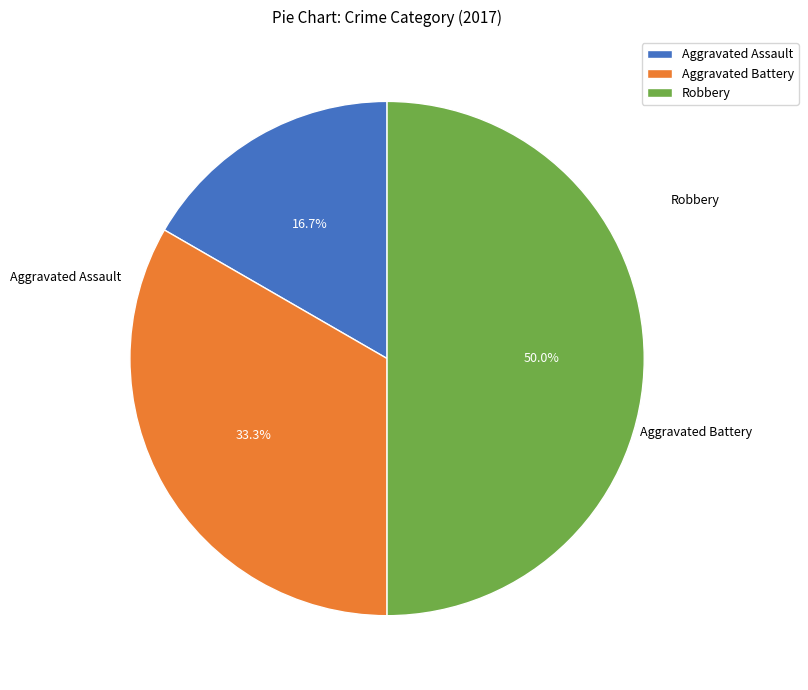

The Aggravated Battery slice represents 33% of the pie. True or false?

True